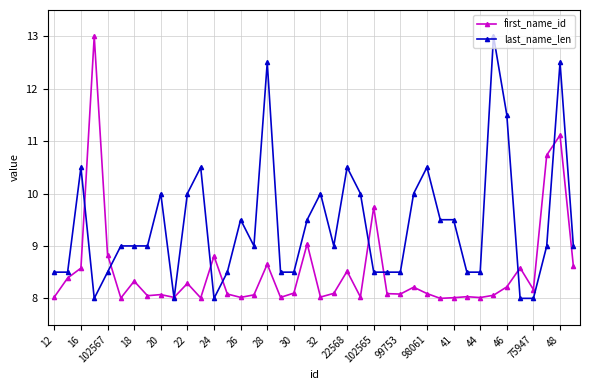

What is the smallest value displayed?

8.0